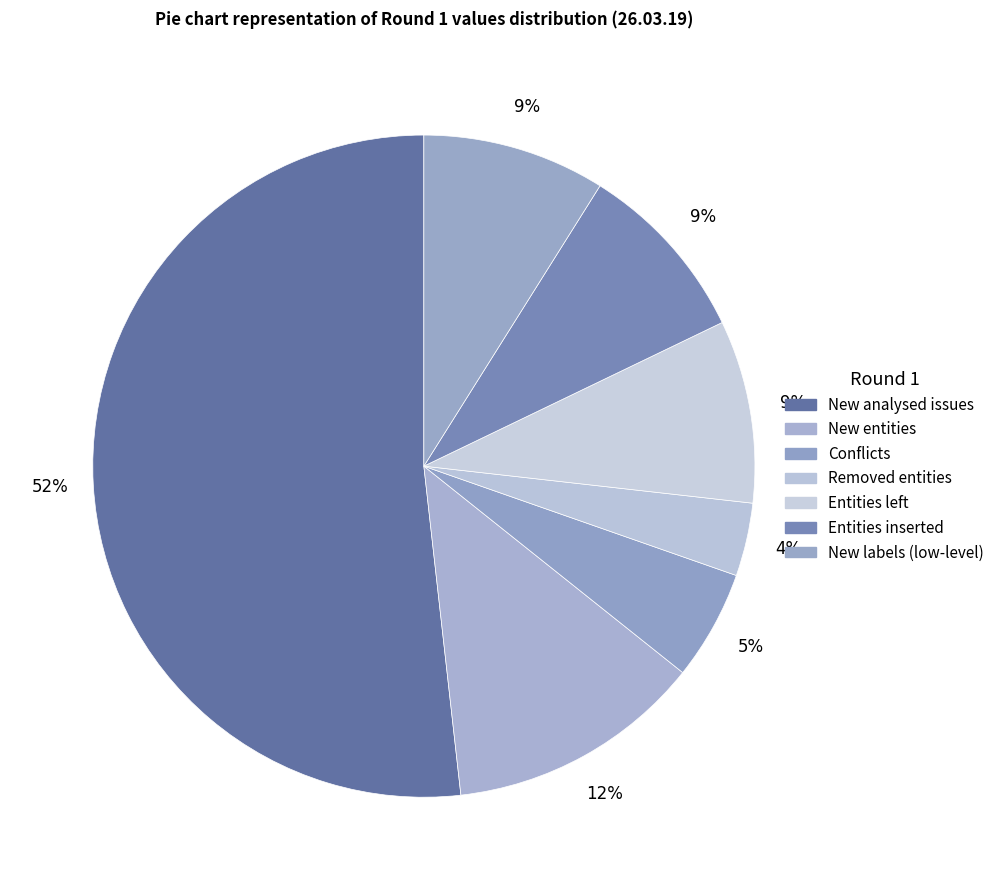

Count the number of slices in the pie.

7